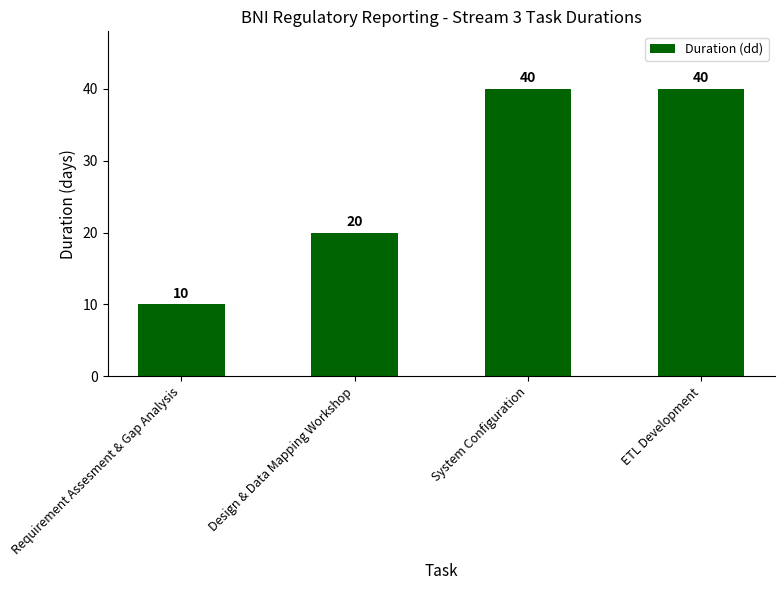

What is the ratio of the value at ETL Development to the value at Requirement Assesment & Gap Analysis?

4.0